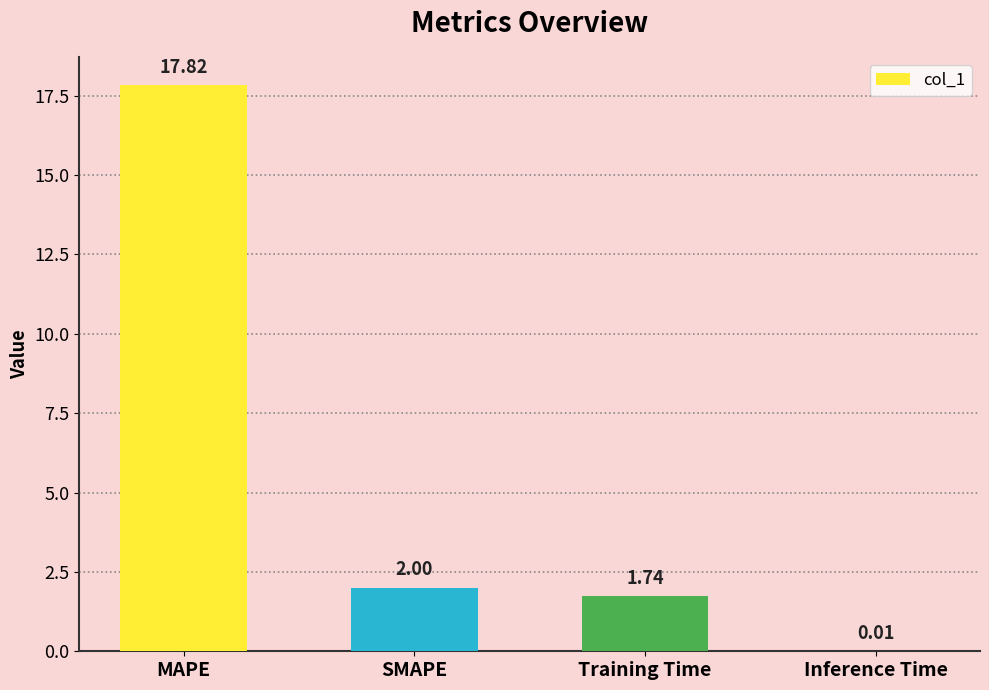

What is the change in value from MAPE to Inference Time?

-17.8